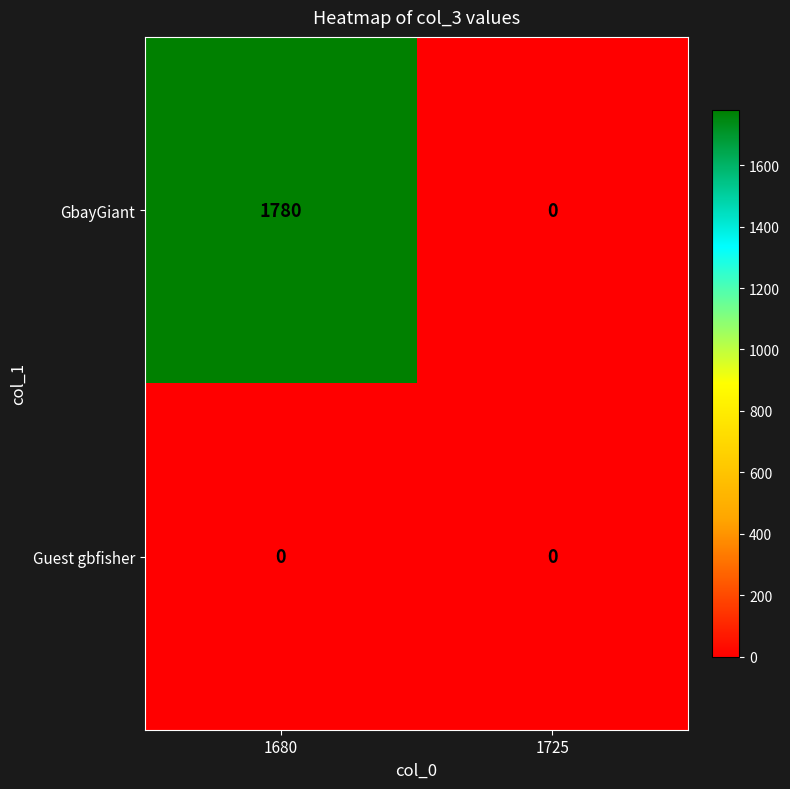

What is the greatest value displayed?

1780